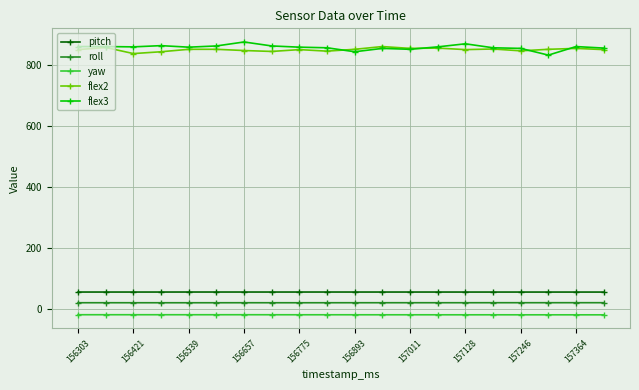

True or false: flex3 and pitch intersect in this chart.

False